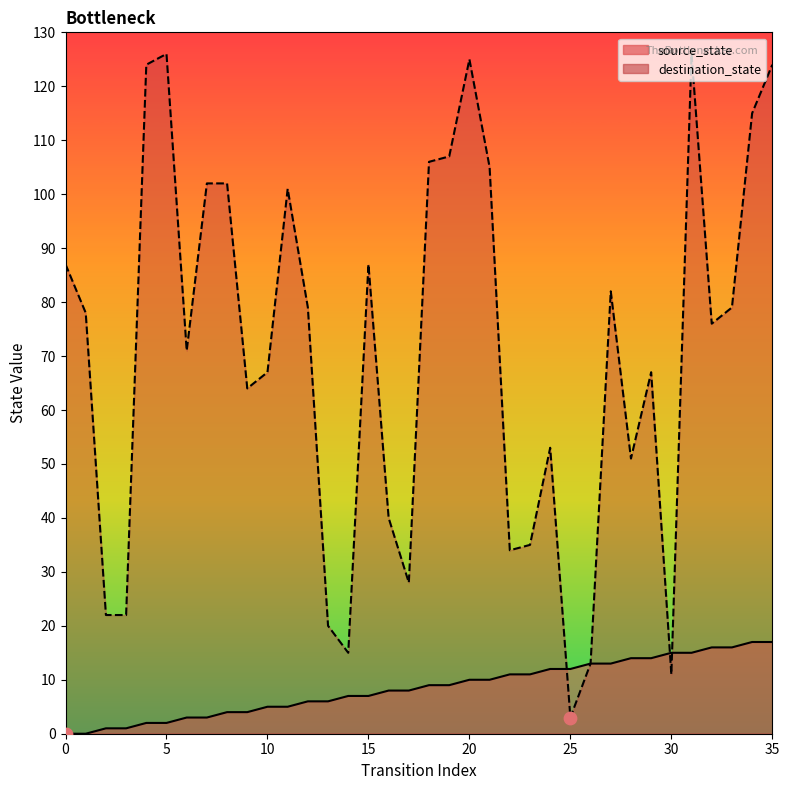

At how many categories does at least one series exceed 24?

29